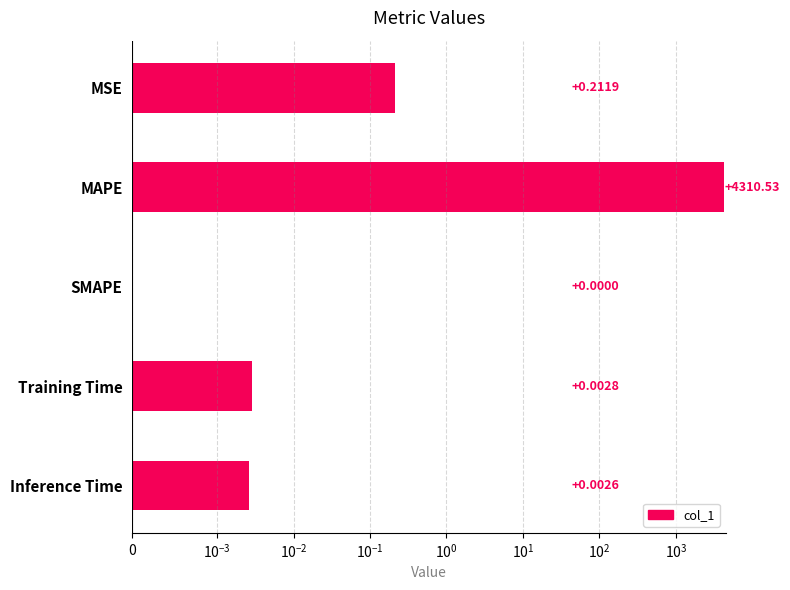

Does the chart contain stacked bars?

No